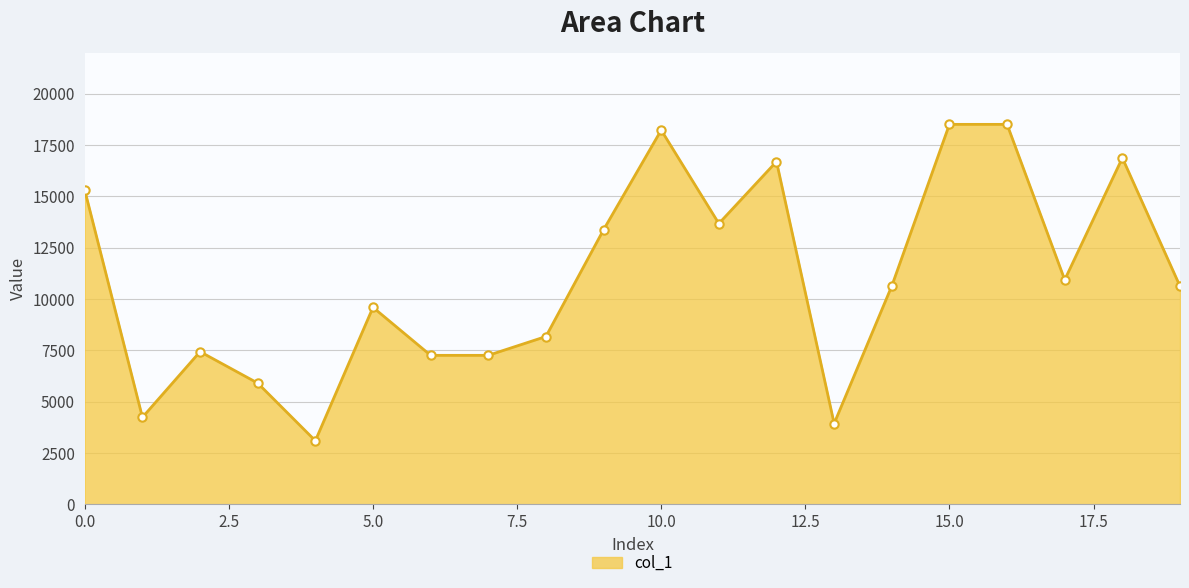

True or false: the data has more than 1 interior local peaks.

True